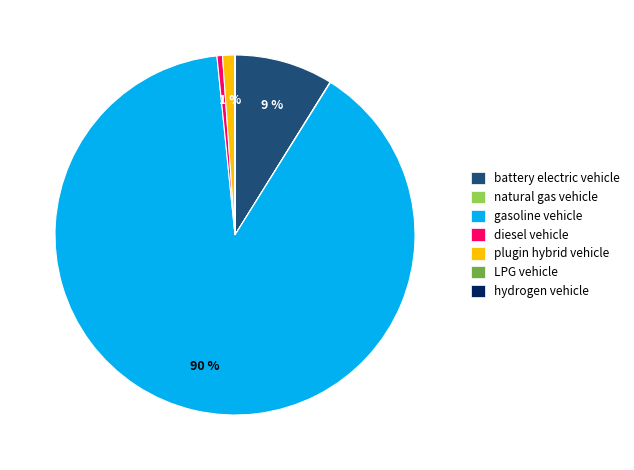

To the nearest percent, what is the average slice percentage?

14%